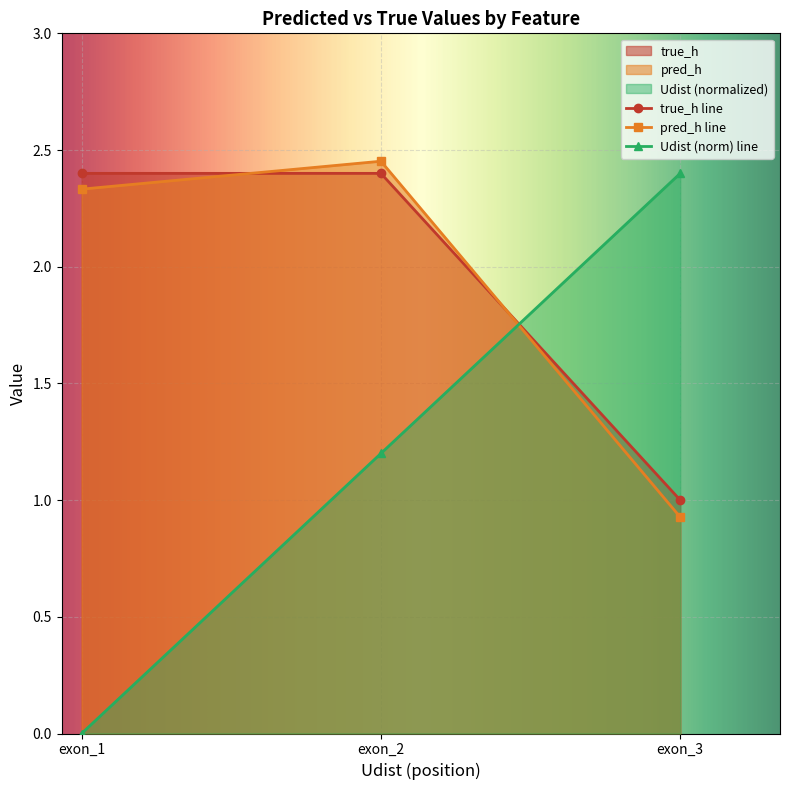

At which category is the sum across all series the highest?

exon_2